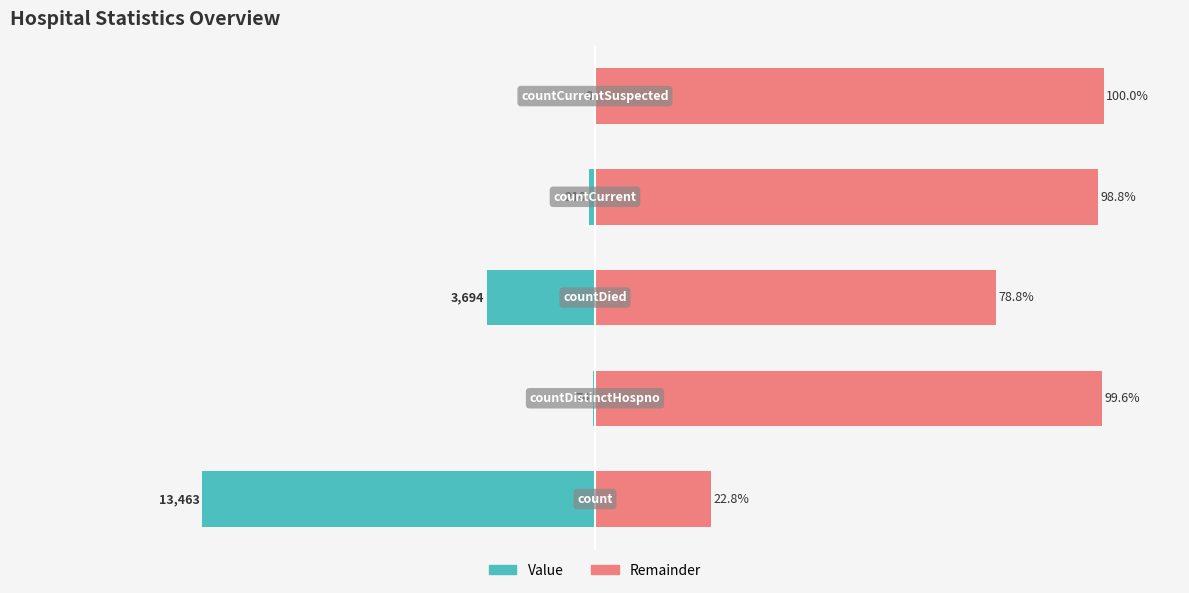

List the labels in order of Remainder value, smallest first.

0, 2, 3, 1, 4